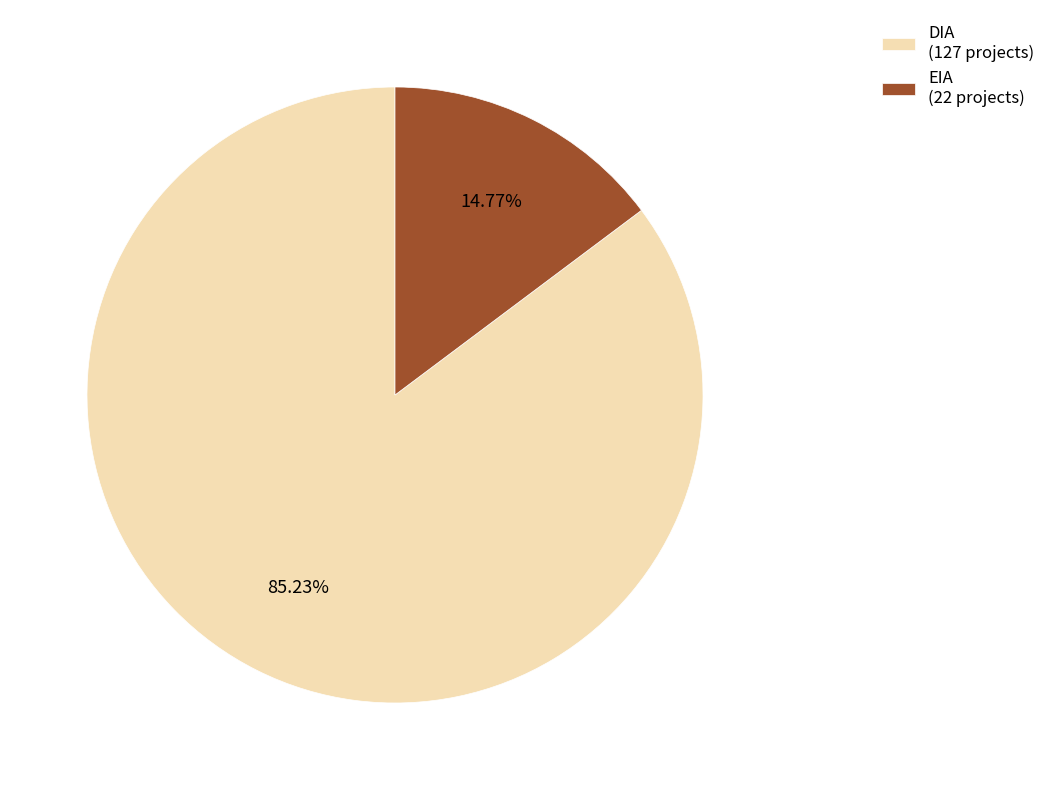

How many slices are in this pie chart?

2